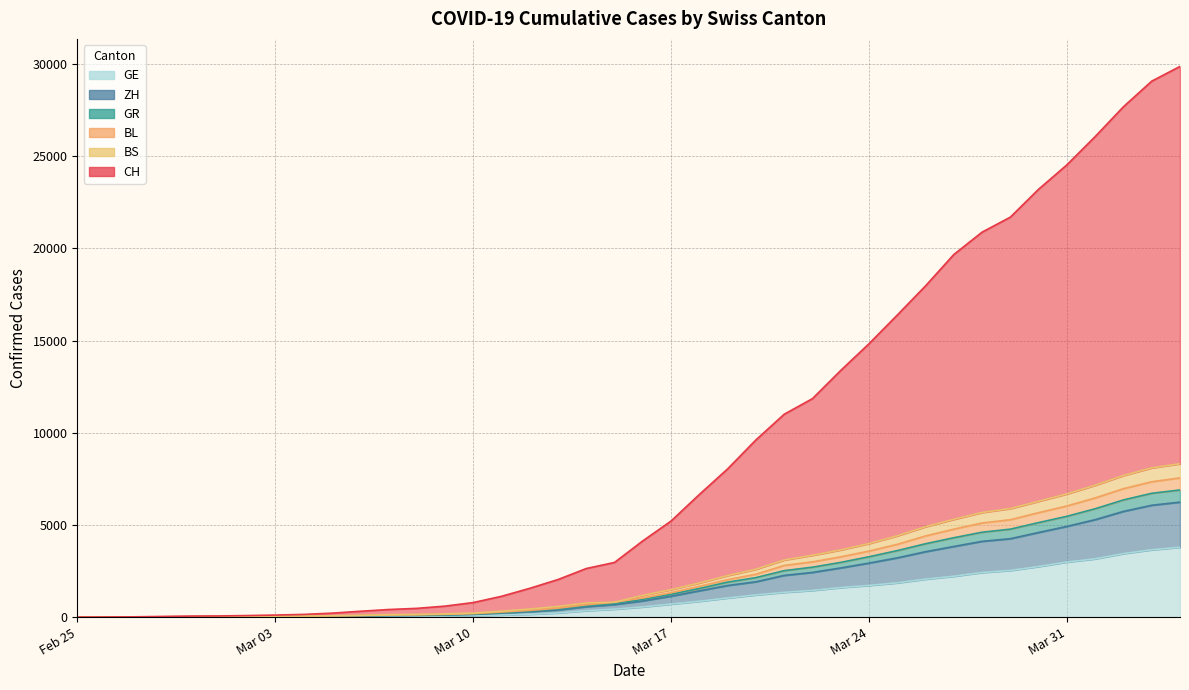

Where does the ZH series first go above 1180?

Mar 17